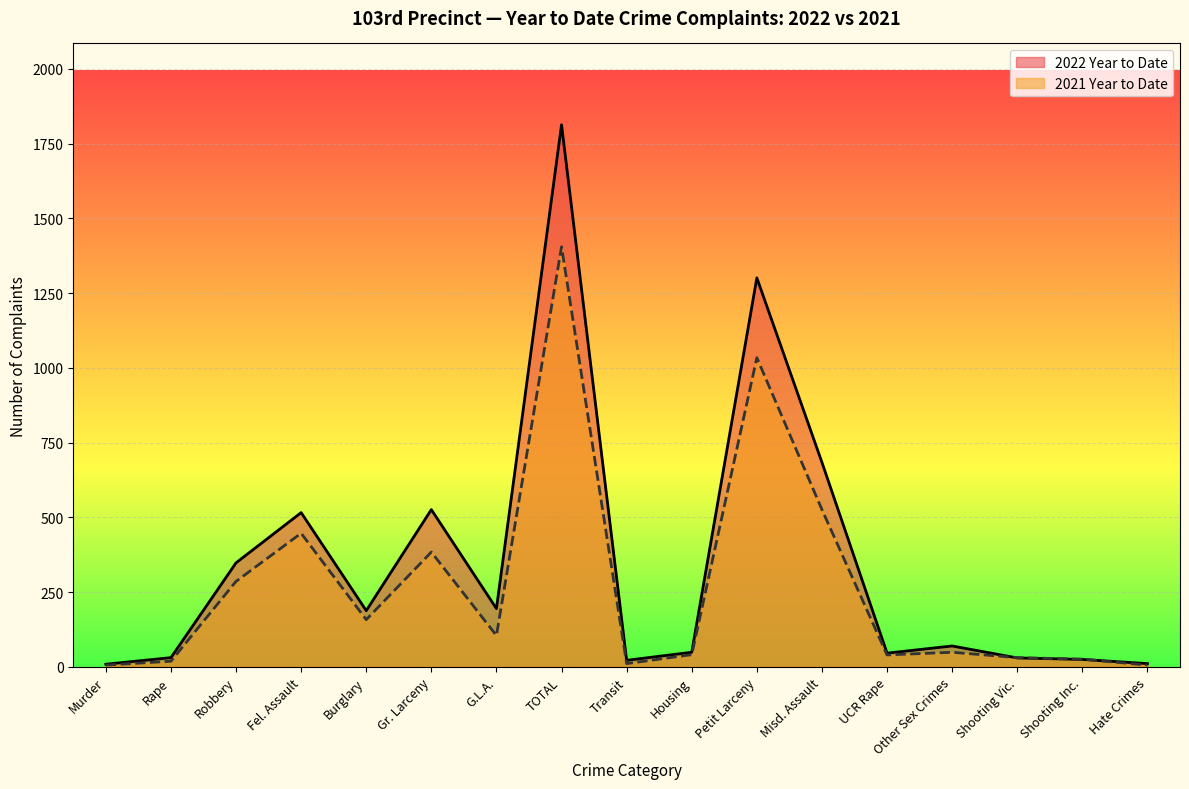

What position from the right is Transit?

9